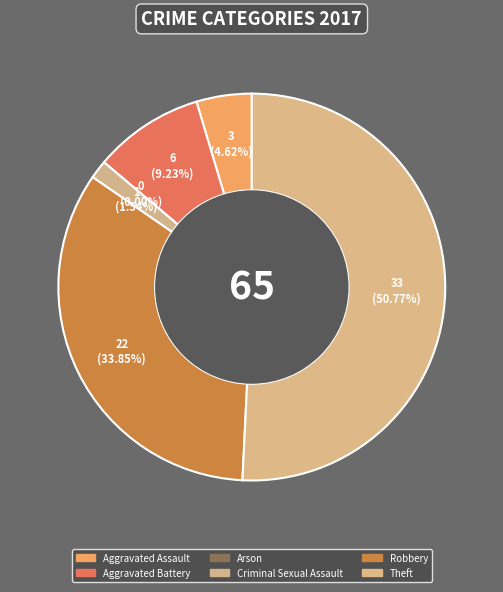

To the nearest percent, what percentage of the pie is Theft?

51%